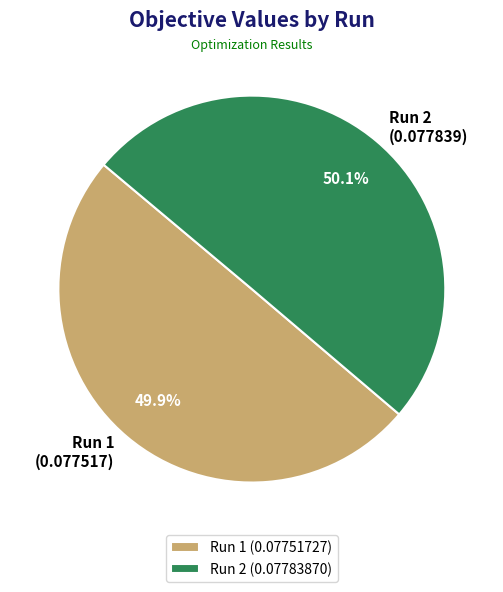

Does any single category account for the majority?

Yes